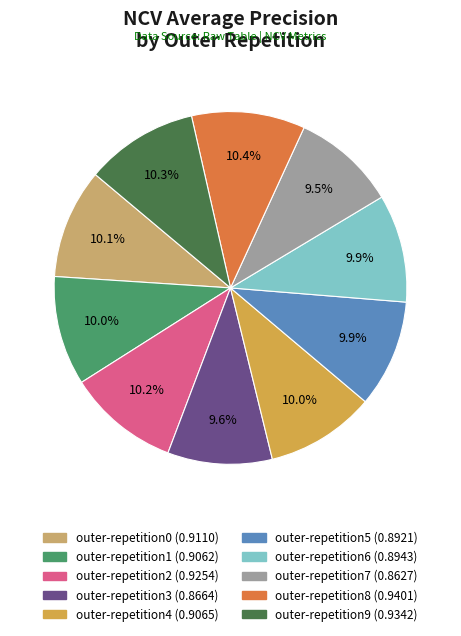

True or false: outer-repetition5 accounts for 10% of the total.

True